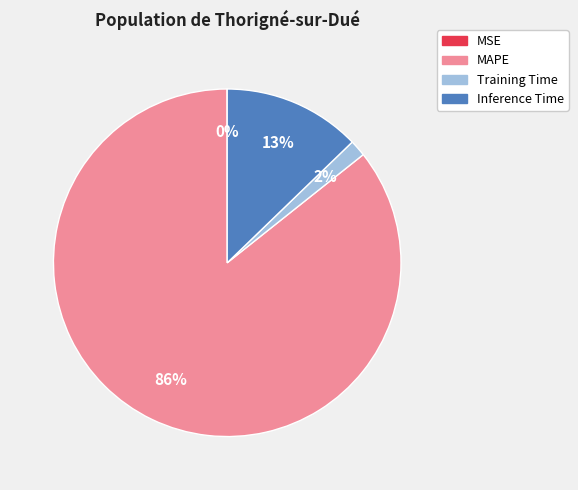

To the nearest percent, what is the average slice percentage?

25%